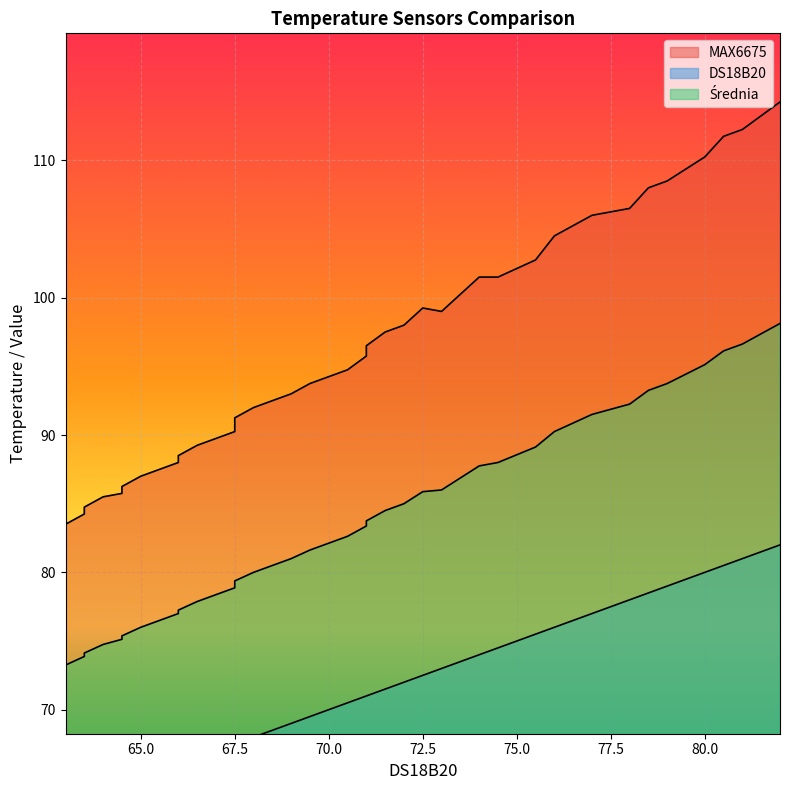

Rank the series at 65.5 from lowest to highest value.

DS18B20, Srednia, MAX6675